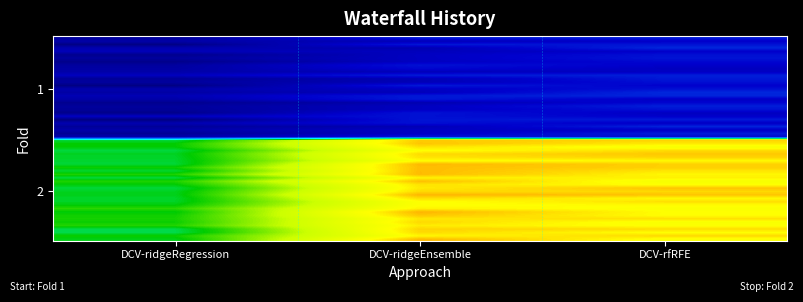

Which category has the highest value across all series?

DCV-ridgeEnsemble